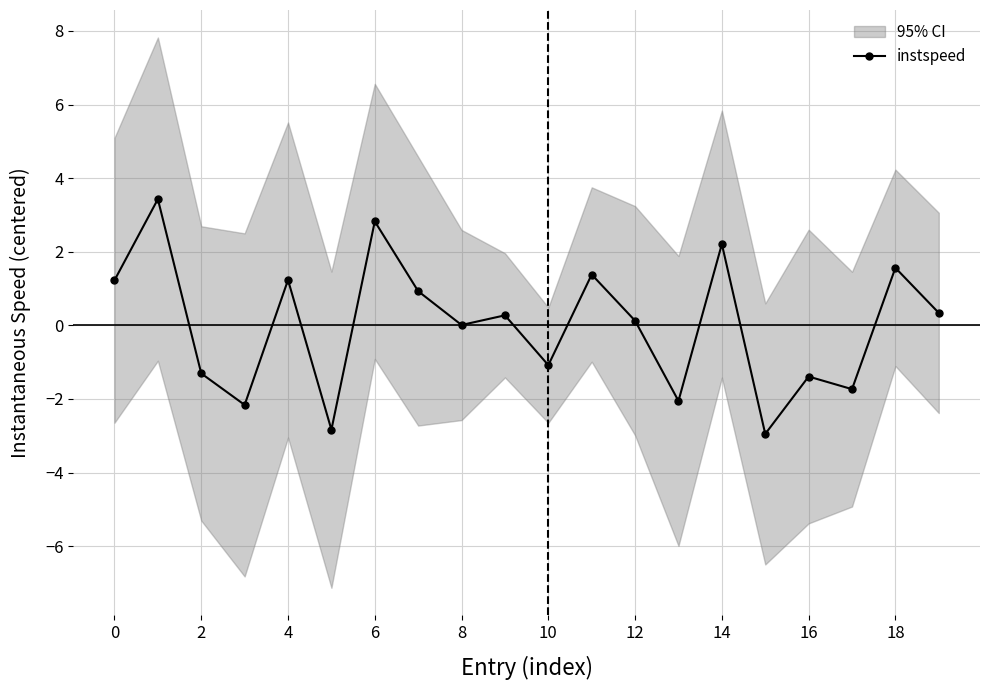

How many negative values are there?

8